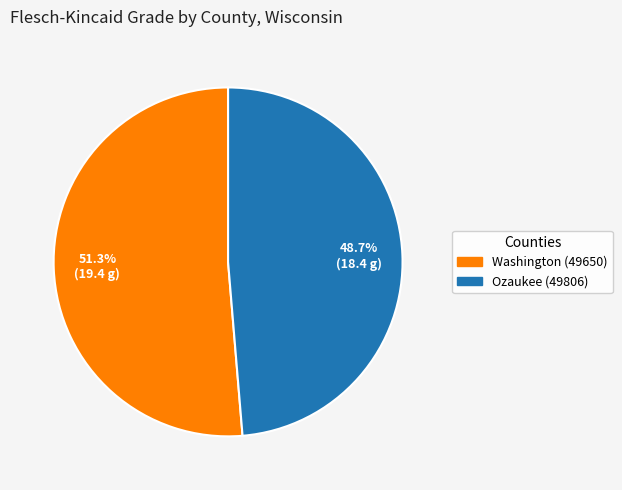

Approximately how many times larger is the value at Washington (49650) compared to Ozaukee (49806)?

1.1